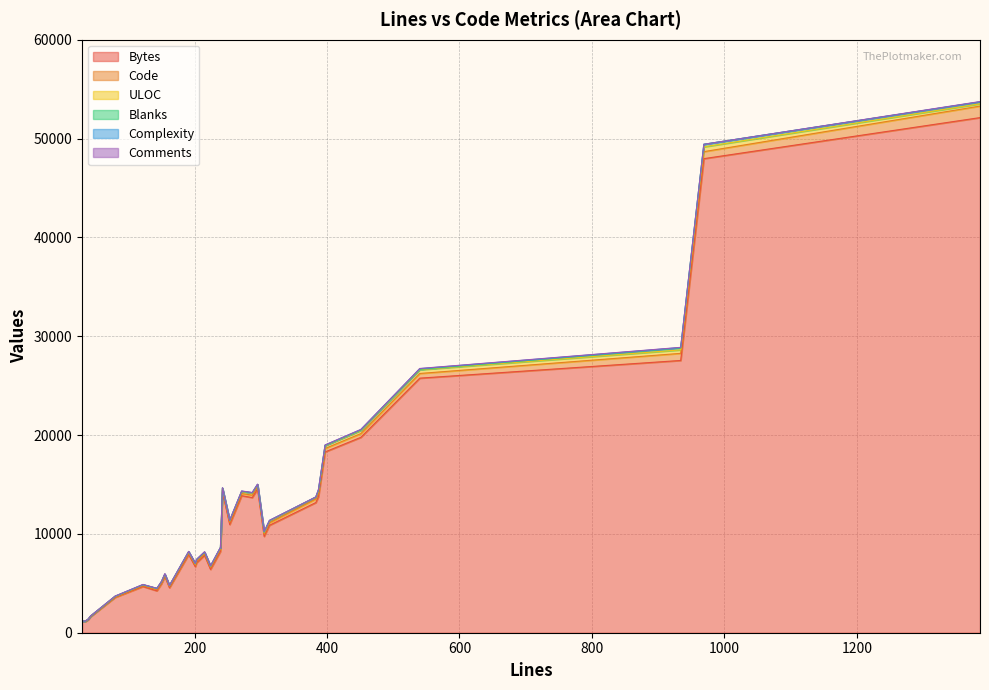

How many interior local valleys does the ULOC series have?

8